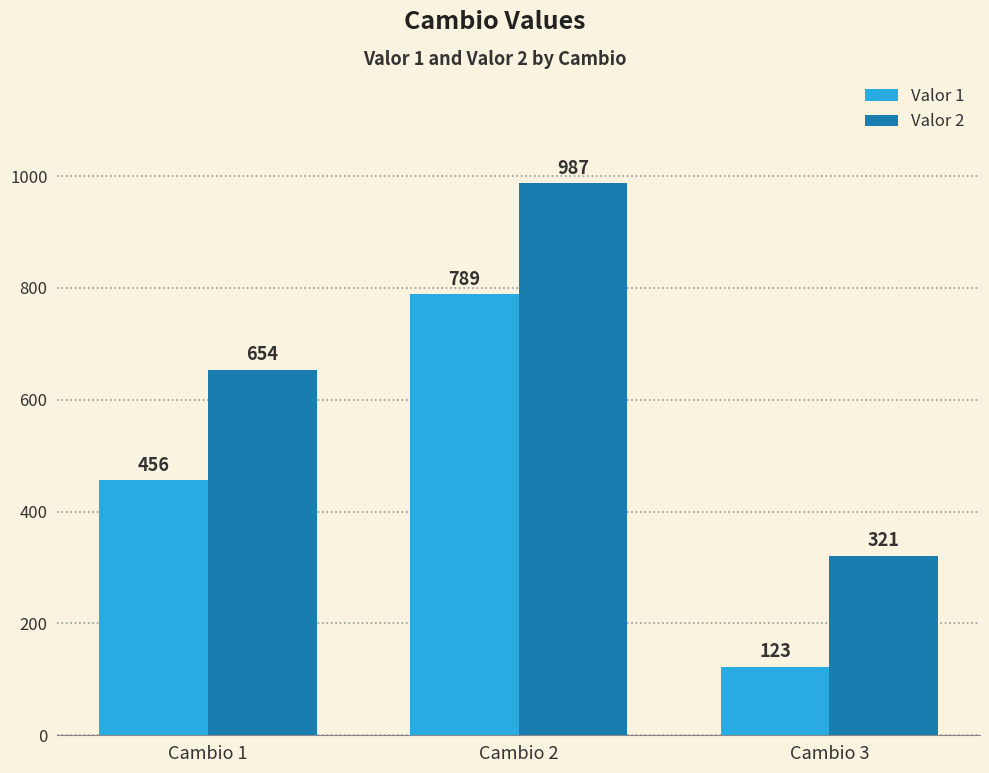

What is the spread (max minus min) of values at Cambio 3?

198